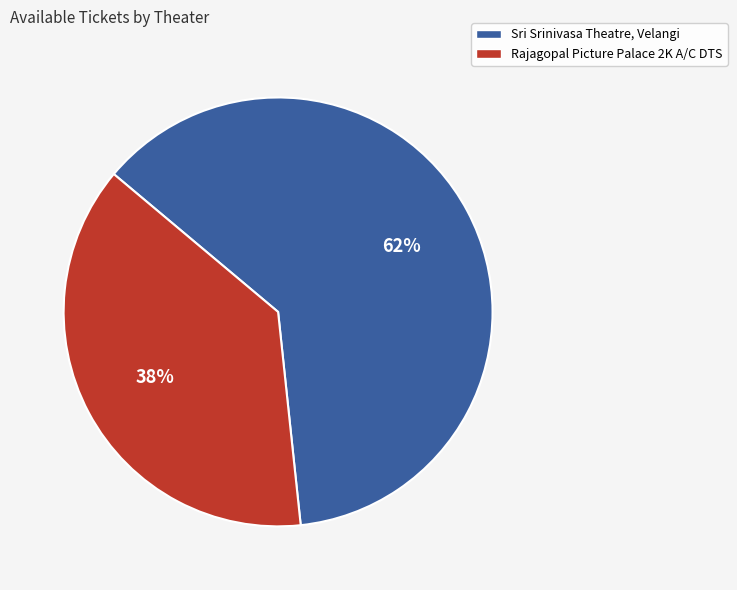

Rank the categories by value from lowest to highest.

Rajagopal Picture Palace 2K A/C DTS, Sri Srinivasa Theatre, Velangi